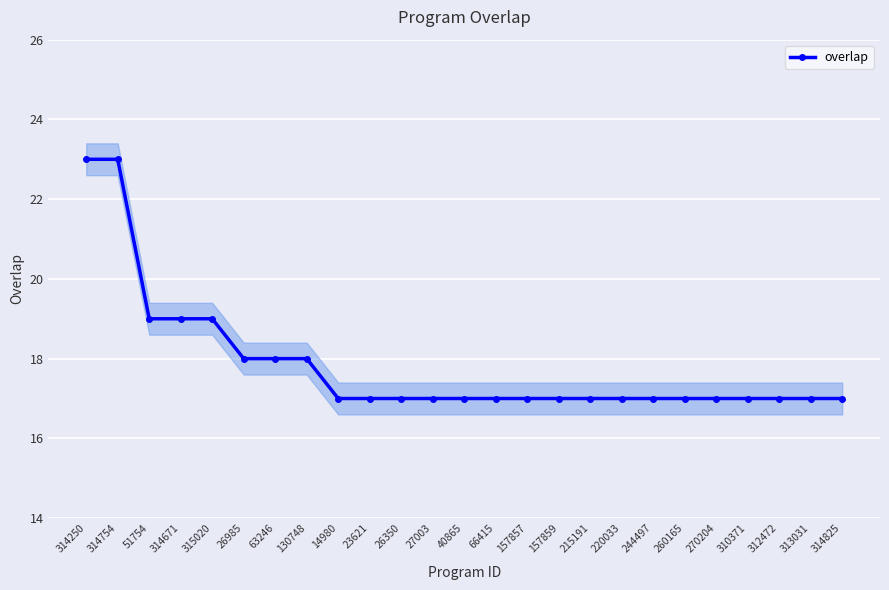

How many values are between 17 and 18?

20